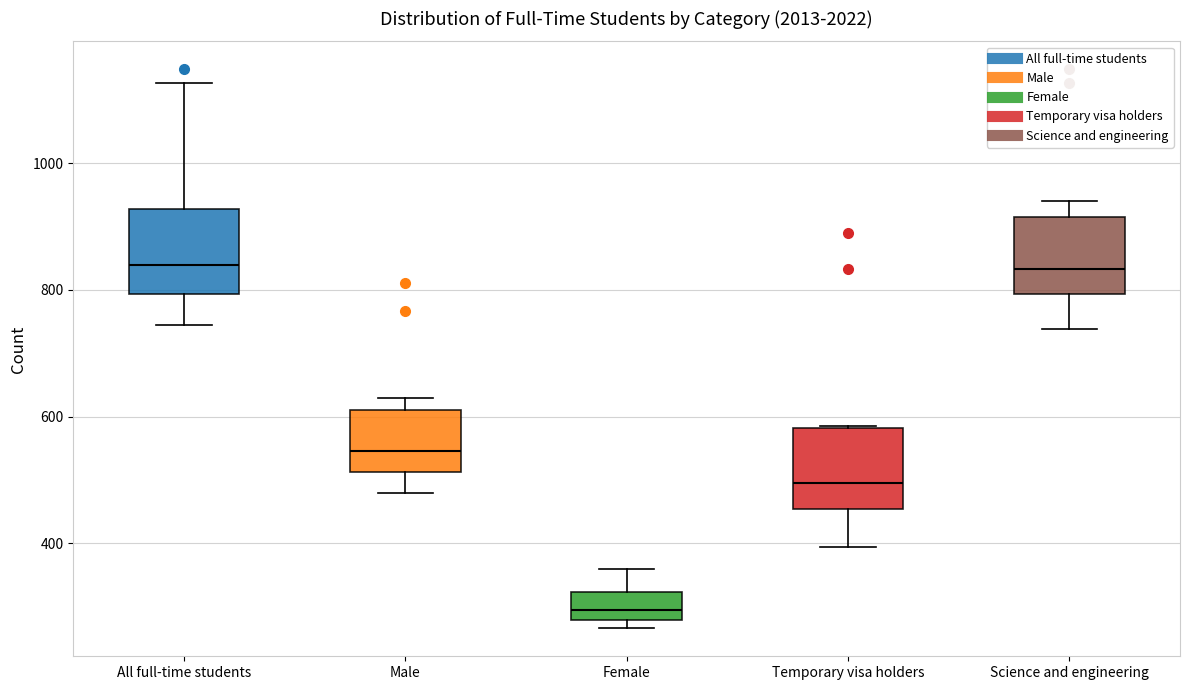

Reading left to right, read every box against the y-axis: the position of its median line, the range the box covers, and the ends of its whiskers. The values are not printed on the chart, so give them approximately, as read against the axis.

All full-time students: median 840, box 800 to 920, whiskers 740 to 1120
Male: median 540, box 520 to 620, whiskers 480 to 620 (just above the box's upper edge)
Female: median 300, box 280 to 320, whiskers 260 to 360
Temporary visa holders: median 500, box 460 to 580, whiskers 400 to 580
Science and engineering: median 840, box 800 to 920, whiskers 740 to 940